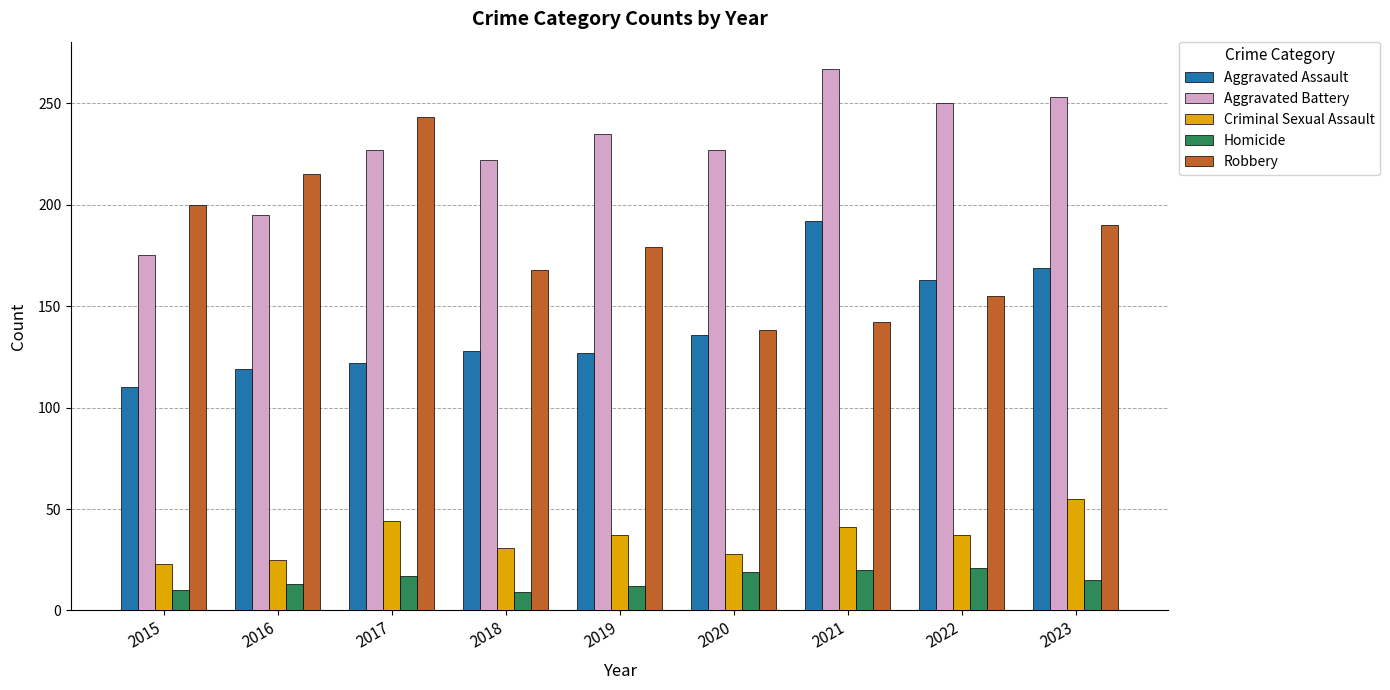

At 2016, list the series in order from smallest to largest.

Homicide, Criminal Sexual Assault, Aggravated Assault, Aggravated Battery, Robbery